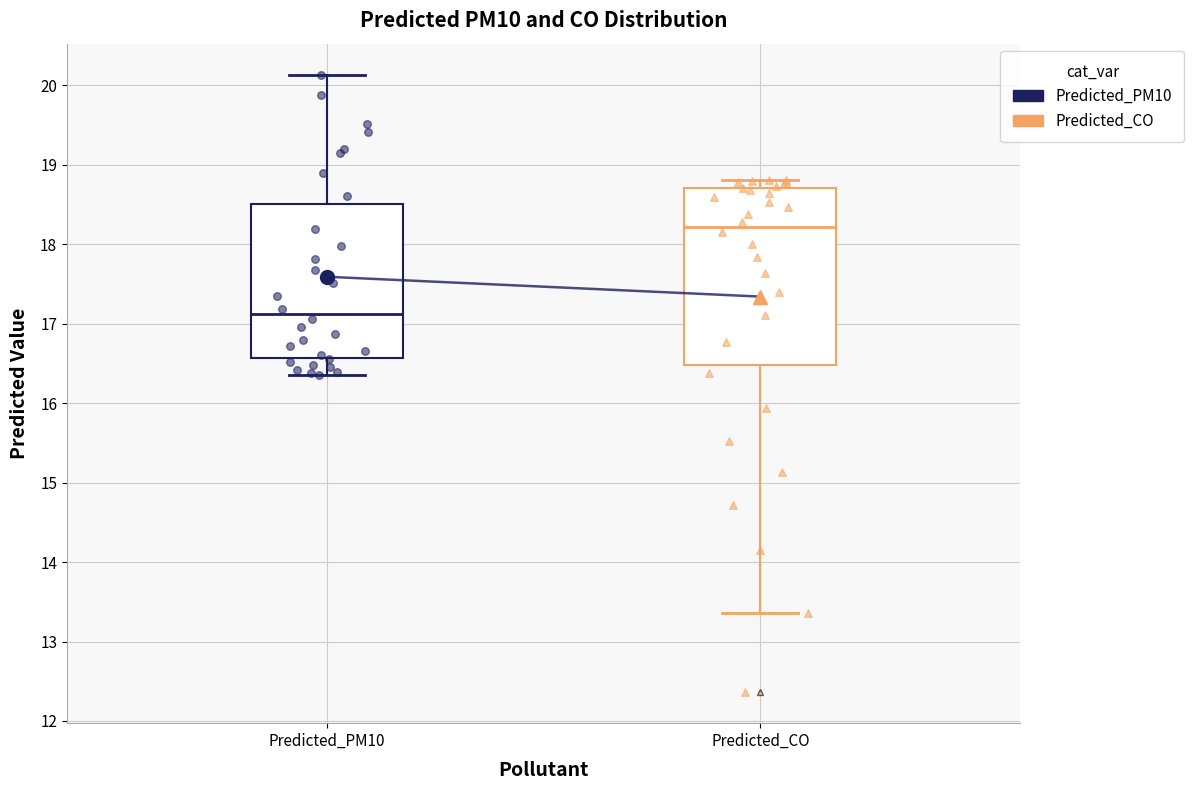

Which box is the tallest, from its lower edge to its upper edge?

Predicted_CO